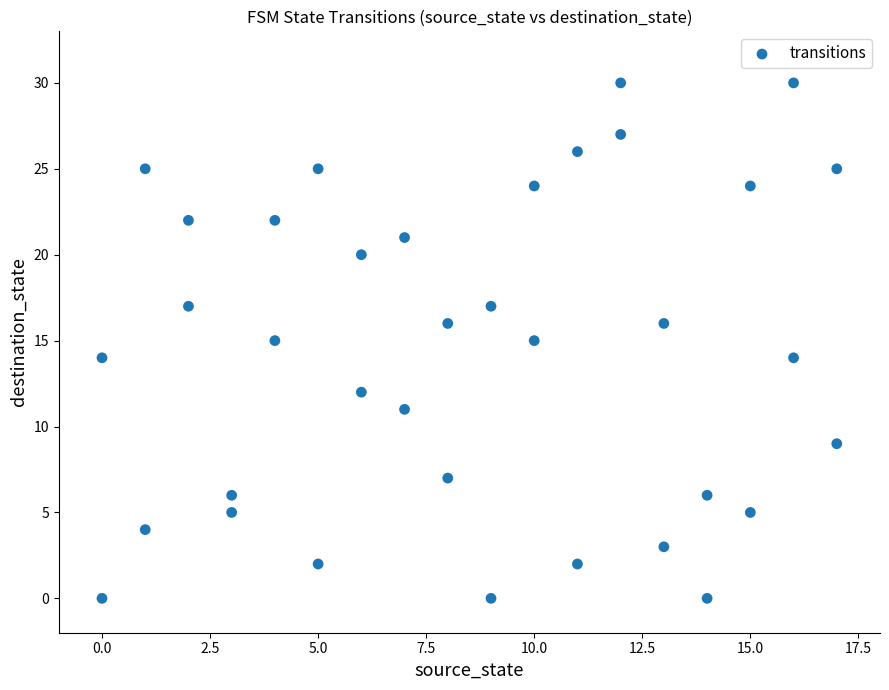

What is the range of Y values (max minus min)?

30